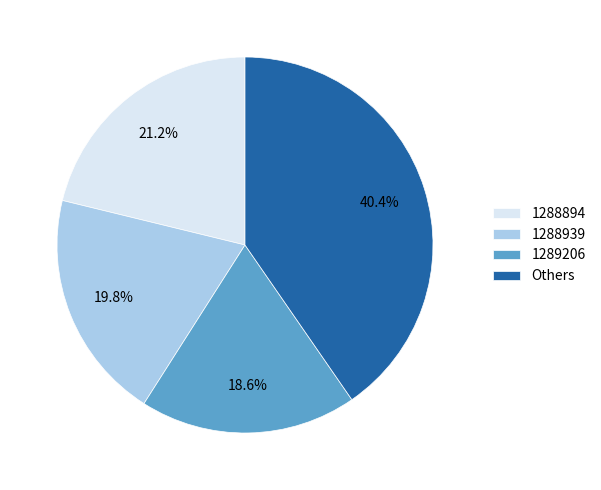

Which category has the smallest portion of the pie?

1289206